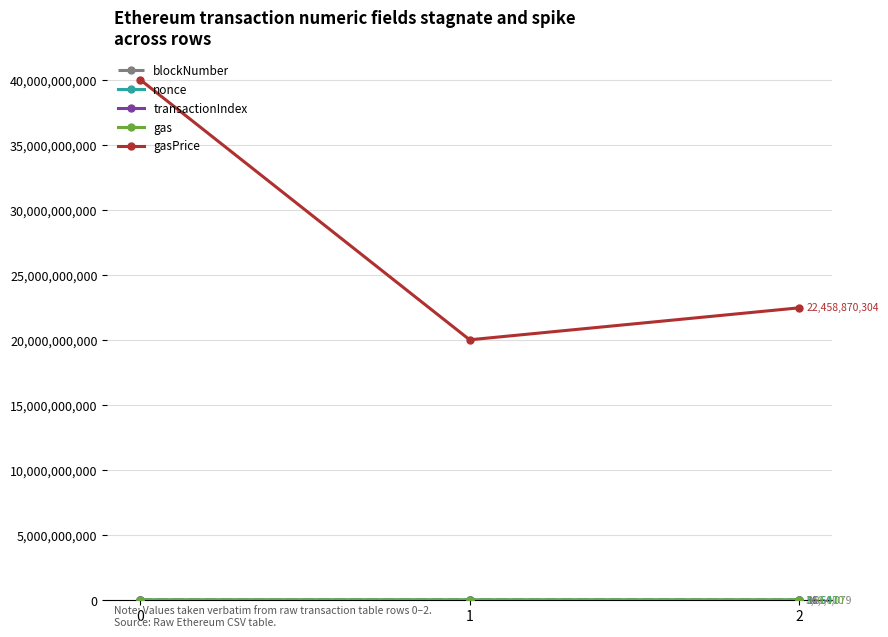

What is the greatest value displayed?

40000000000